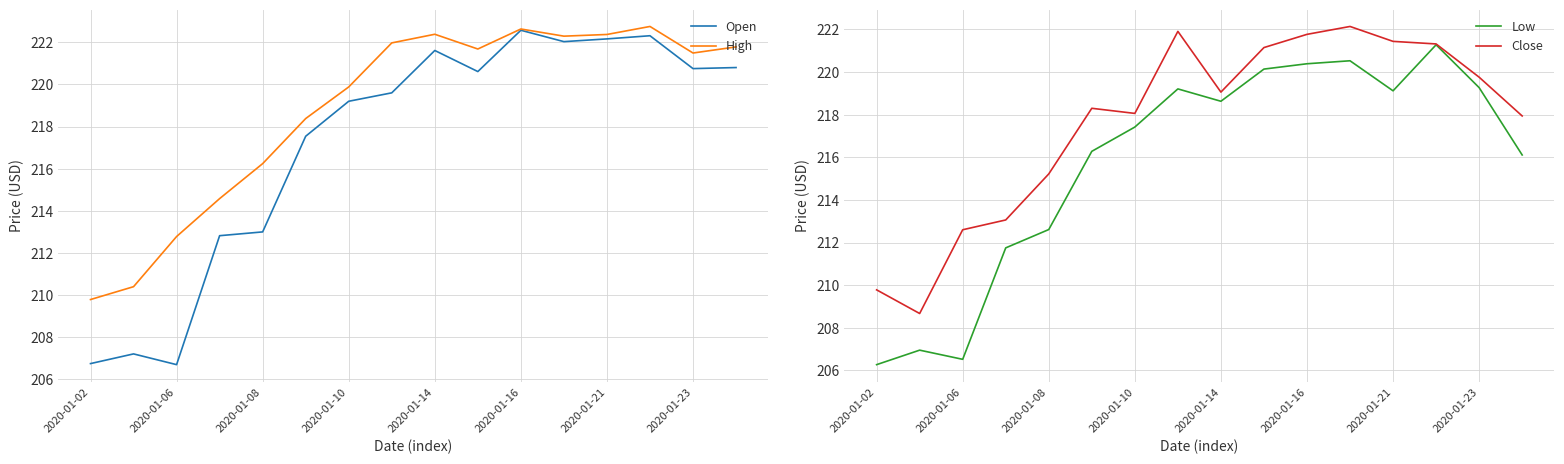

Where is Close nearest to the value 215?

2020-01-08